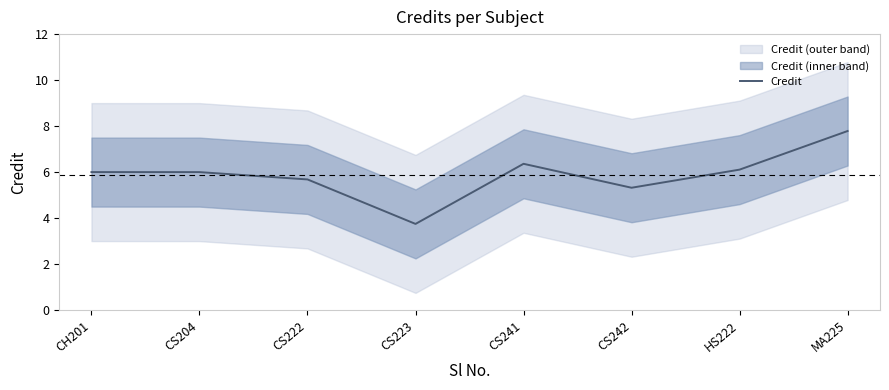

Where is the data nearest to the value 5?

CS242